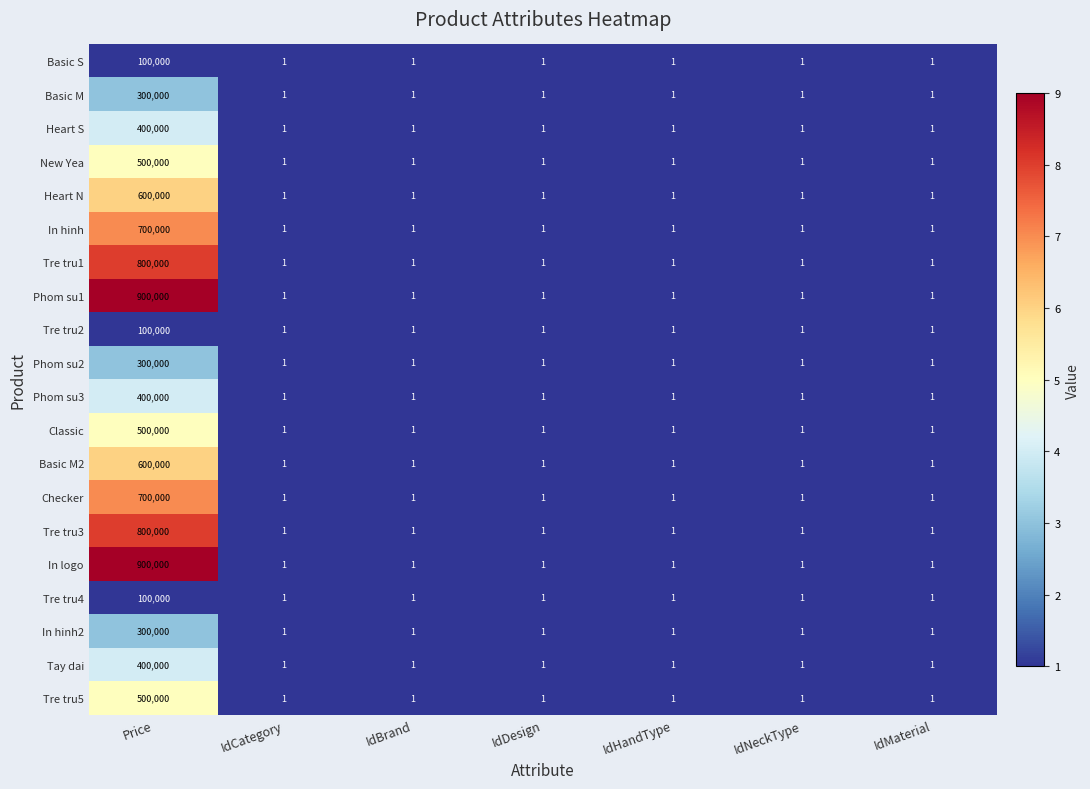

At how many categories does at least one series exceed 7?

1